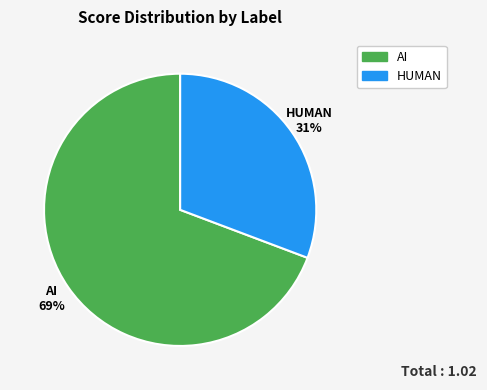

True or false: AI accounts for 75% of the total.

False